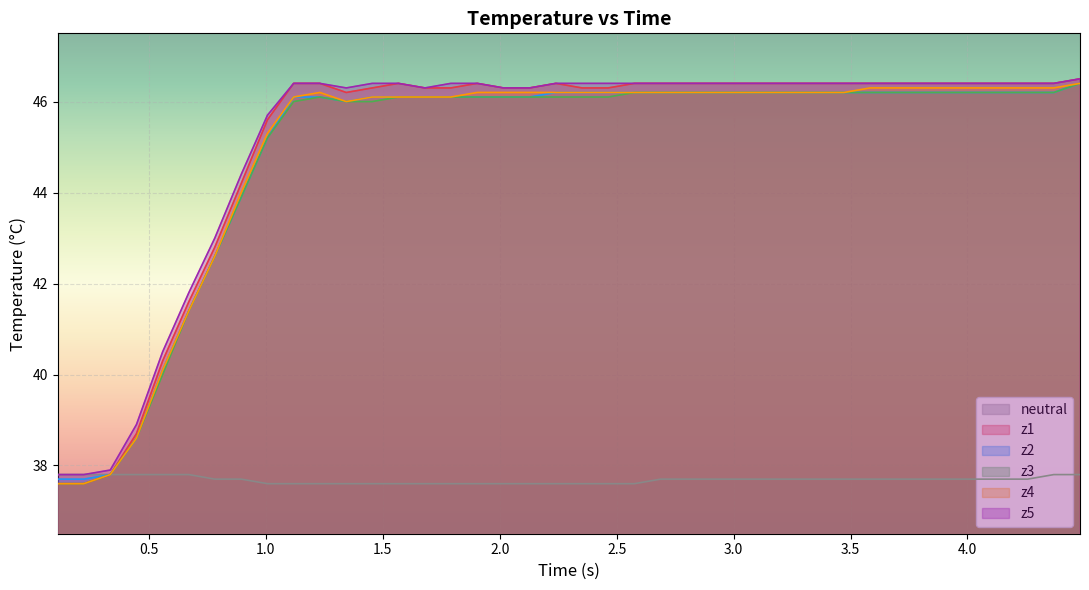

What is the highest value of the z2 series?

46.4